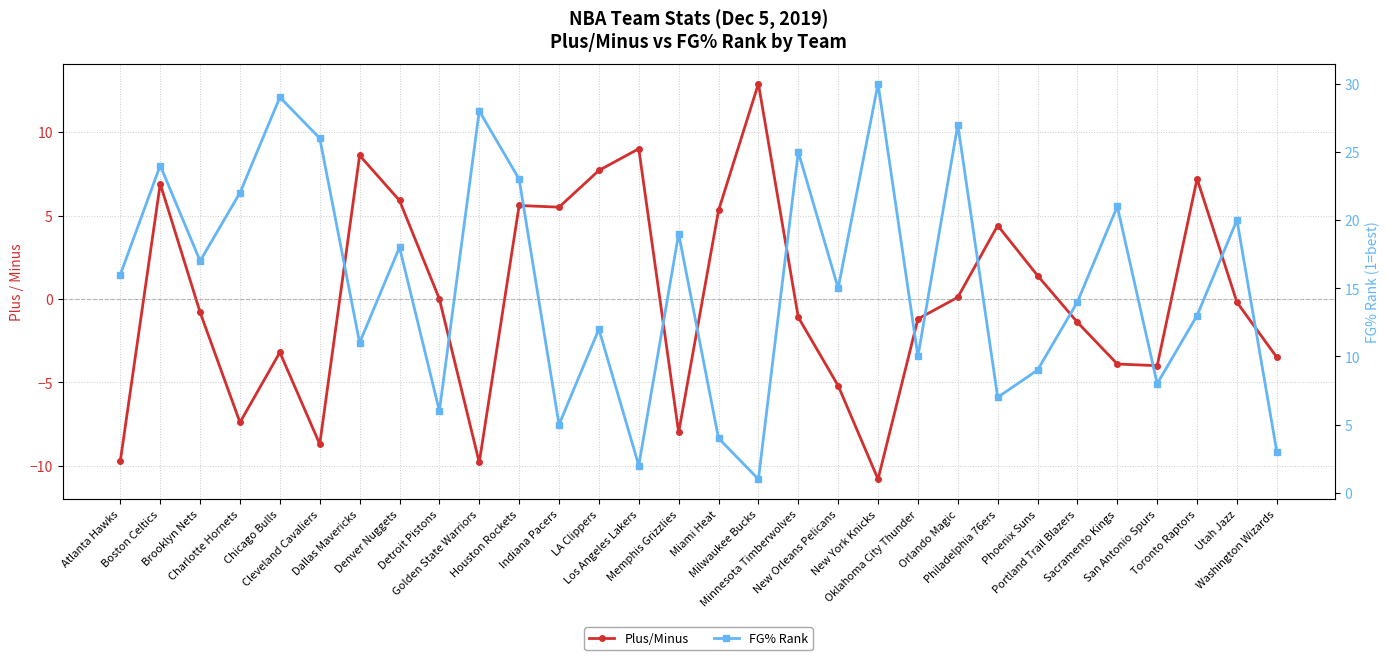

List the series in order of their overall mean, highest first.

FG% Rank, Plus/Minus